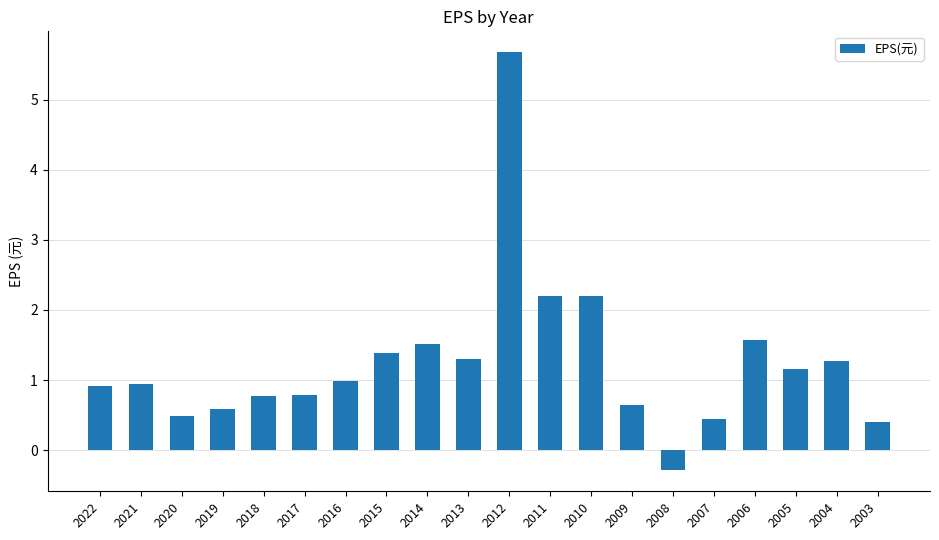

The value at 2013 is 2.0. True or false?

False